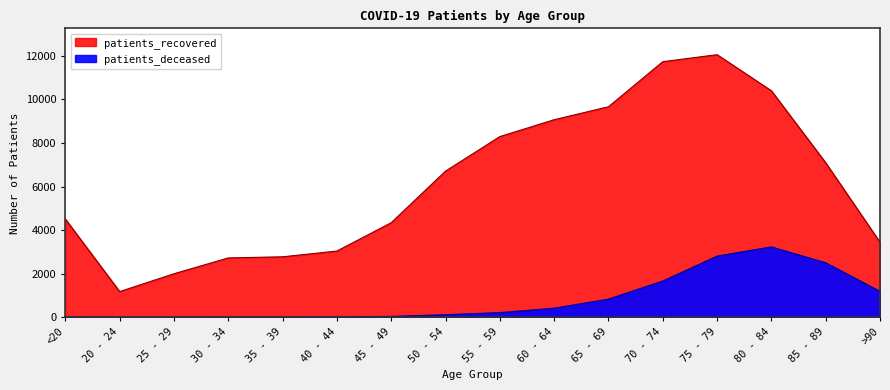

What is the value of the patients_recovered point at the 3rd from the left?

2003